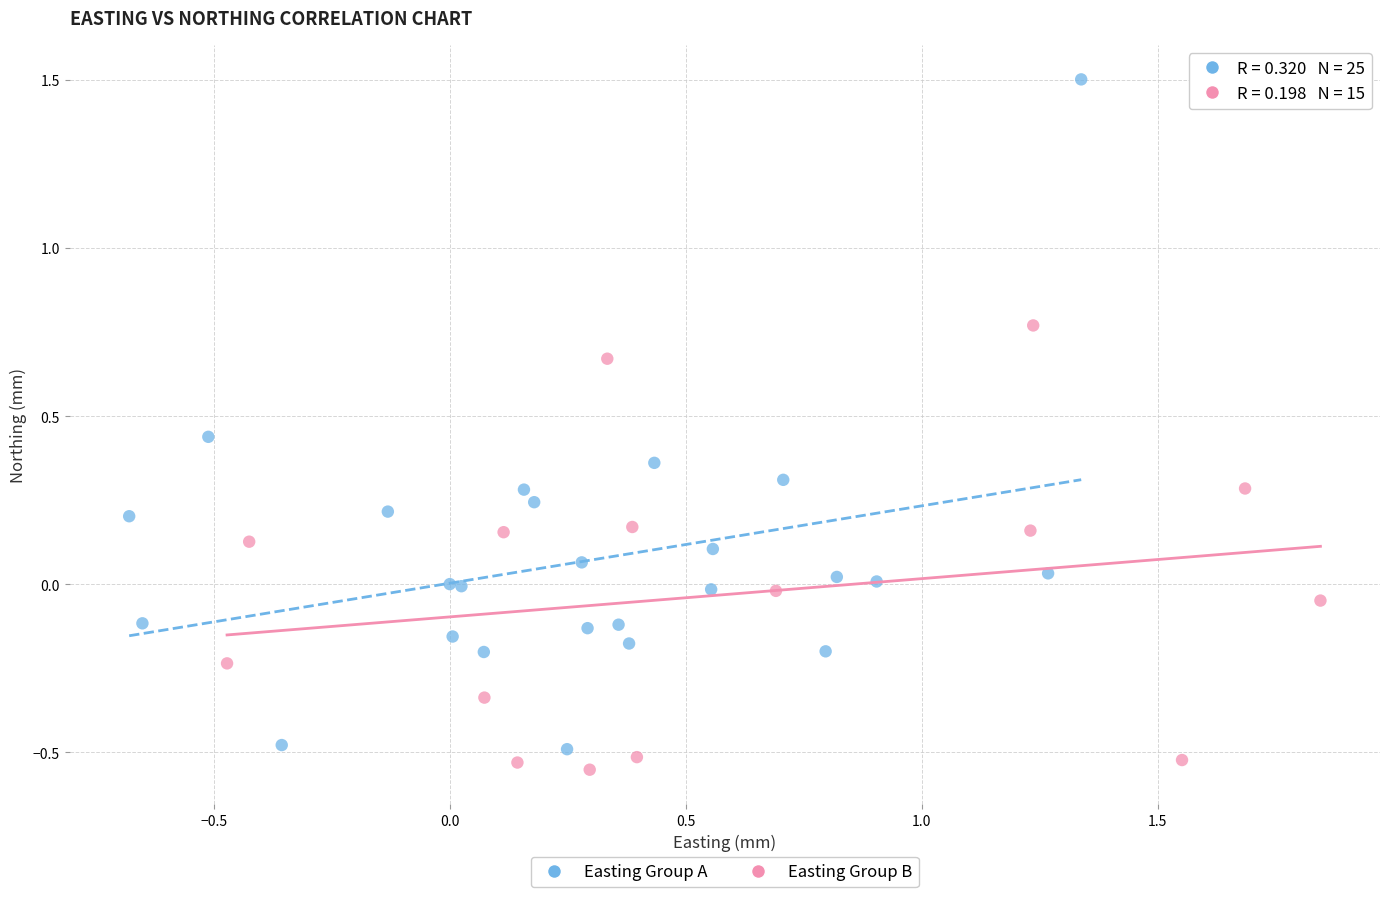

Which series has the largest Y range (max minus min)?

Easting Group A